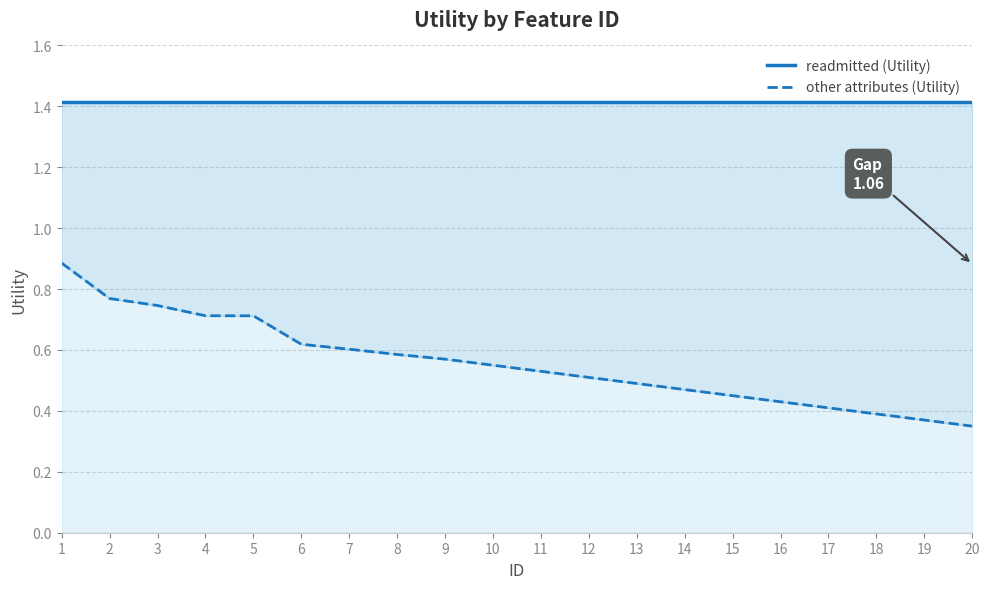

True or false: readmitted (Utility) has more than 1 interior local peaks.

False